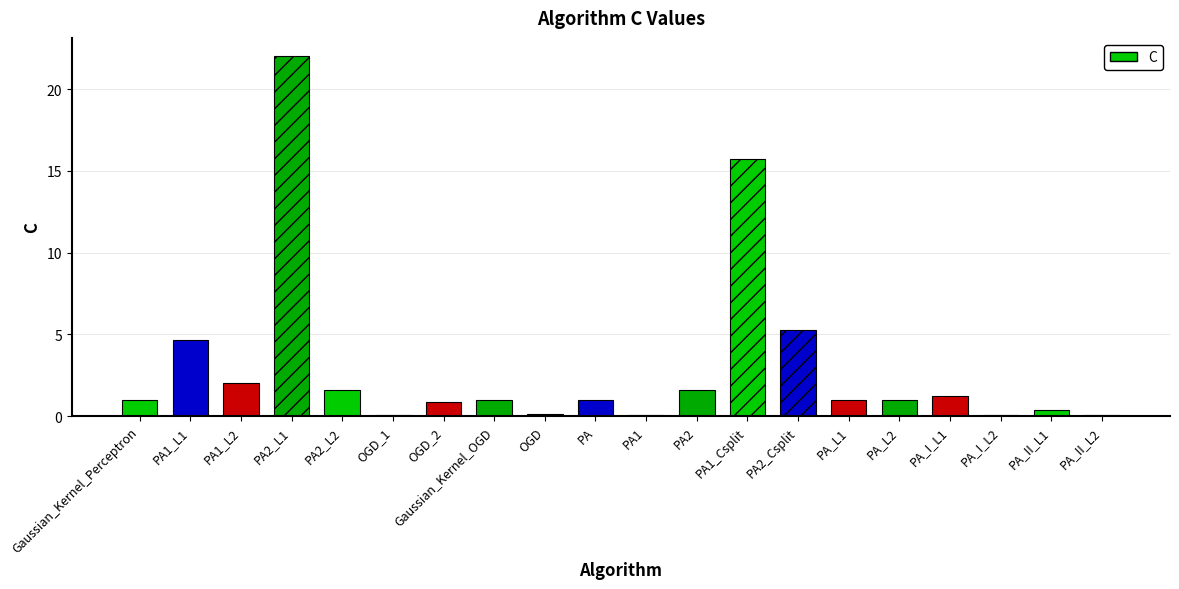

Is it true that the value at PA2_L1 is 39.3?

False